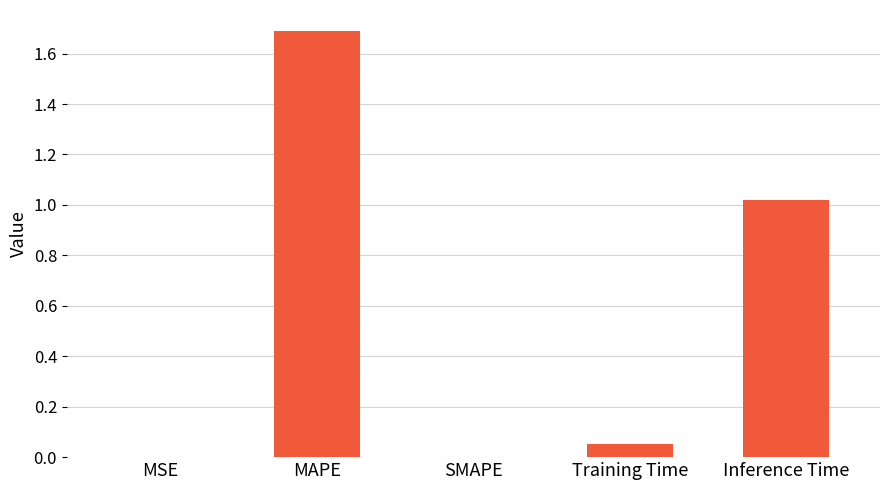

How many series are shown in this chart?

1